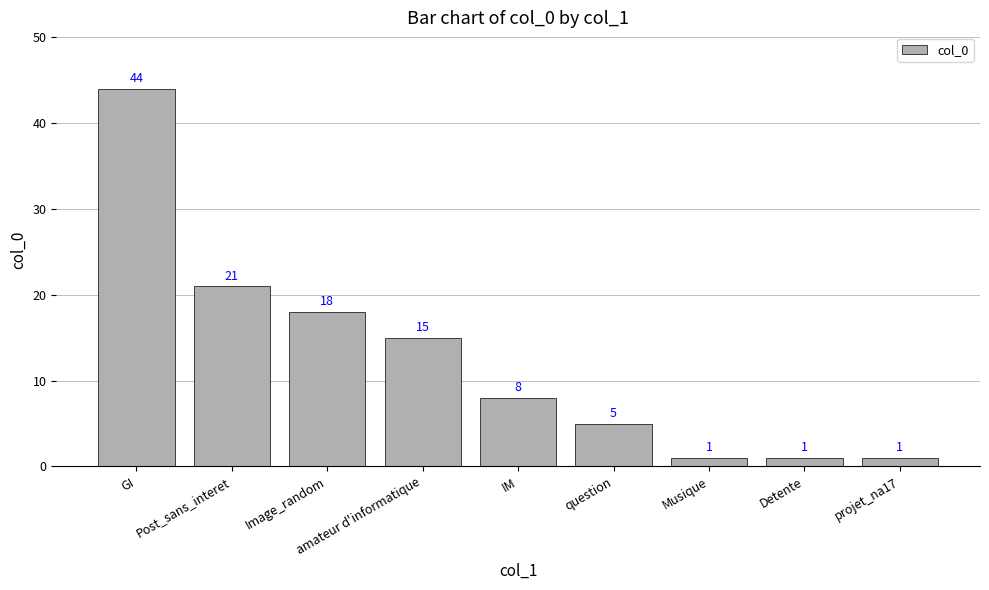

What is the average value?

13